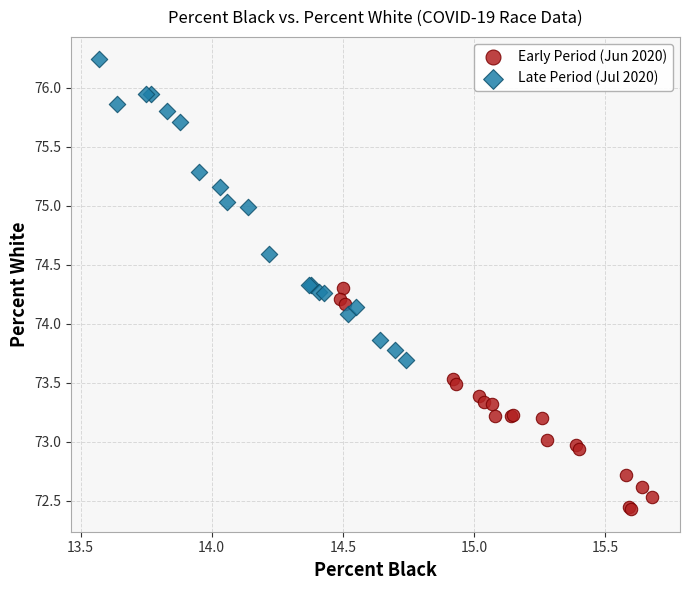

Which series contains the highest Y value?

Late Period (Jul 2020)